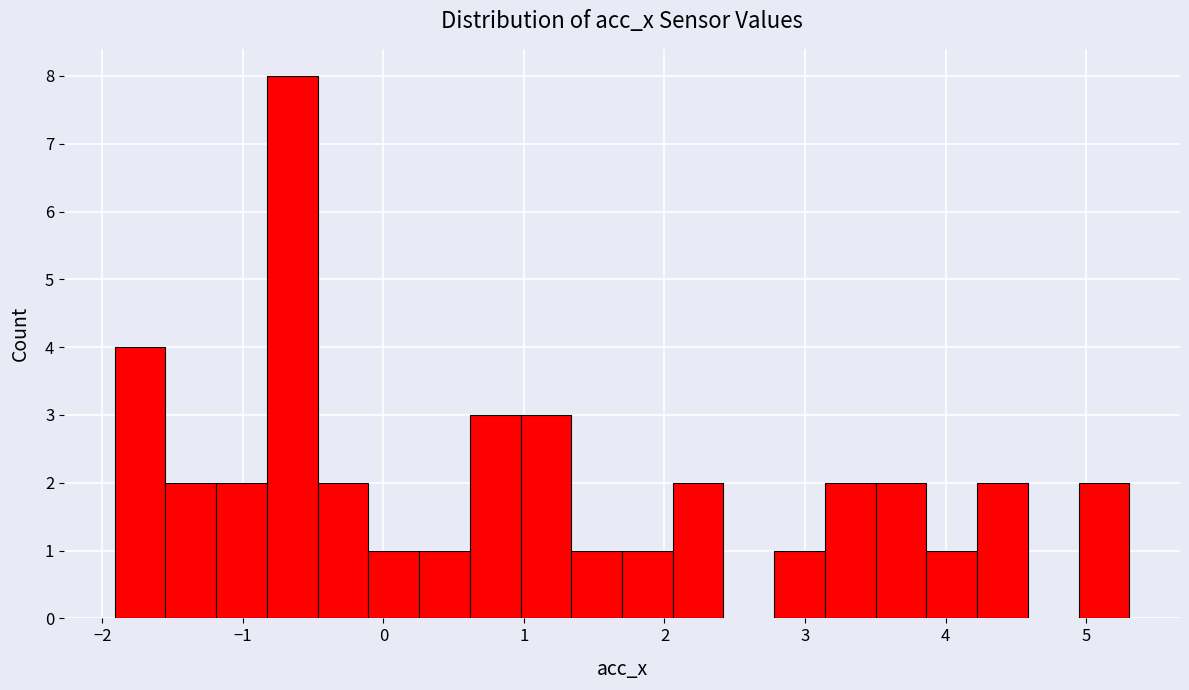

Read against the x-axis, roughly where is the centre of the tallest bar?

-0.6